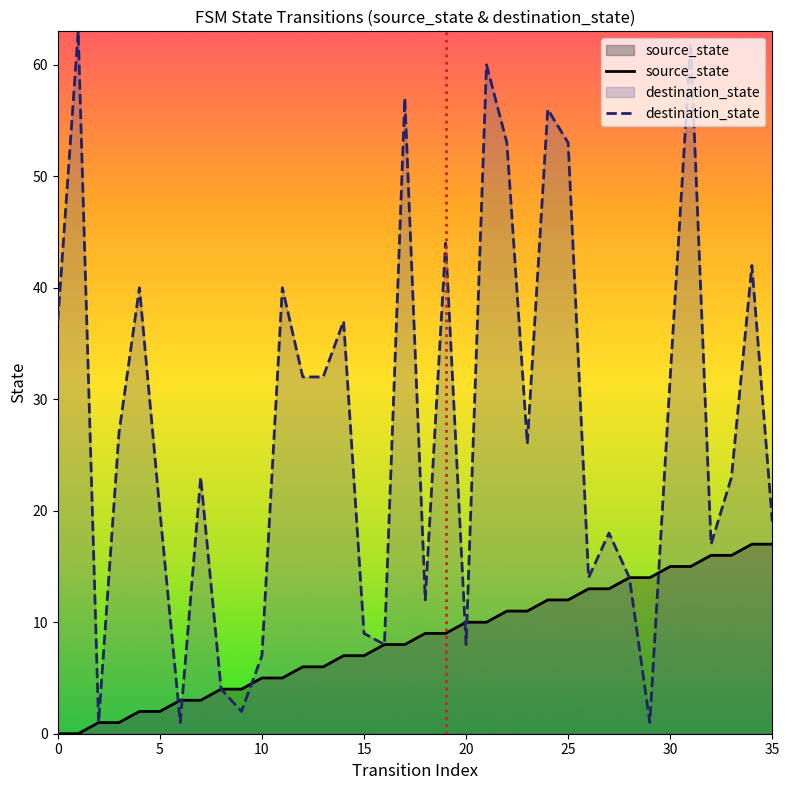

Reading left to right, transcribe all the data shown in this chart.

source_state: 0	0	1	1	2	2	3	3	4	4	5	5	6	6	7	7	8	8	9	9	10	10	11	11	12	12	13	13	14	14	15	15	16	16	17	17
destination_state: 37	63	1	27	40	20	1	23	4	2	7	40	32	32	37	9	8	57	12	44	8	60	53	26	56	53	14	18	14	1	32	62	17	23	42	19